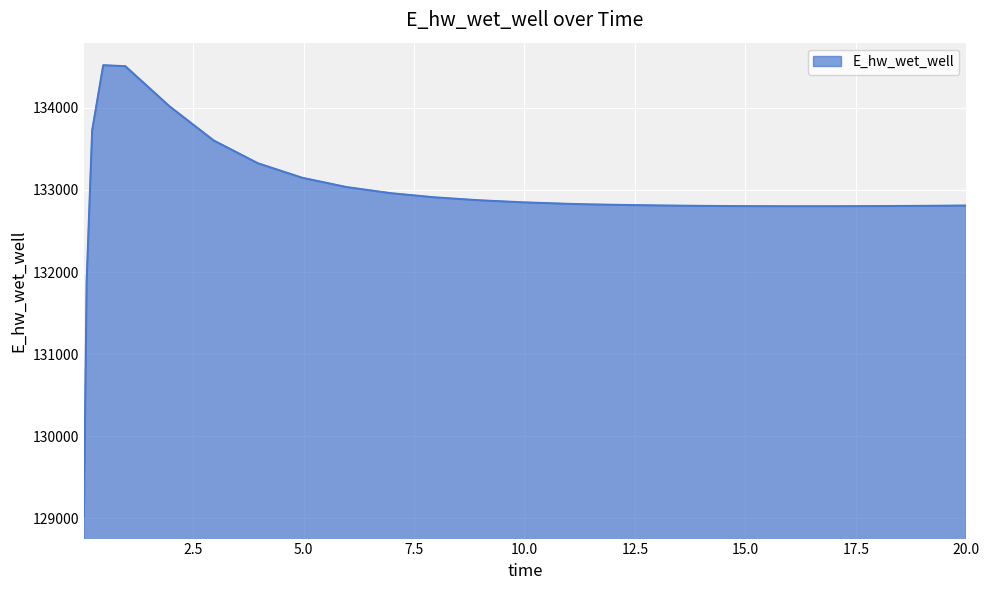

What is the minimum value shown in the chart?

129029.8